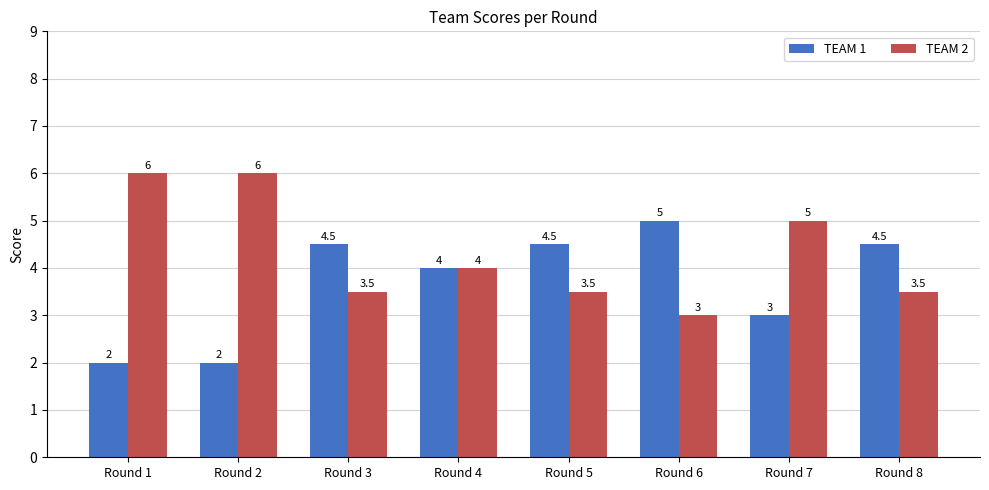

What is the average value of the TEAM 1 series?

3.7